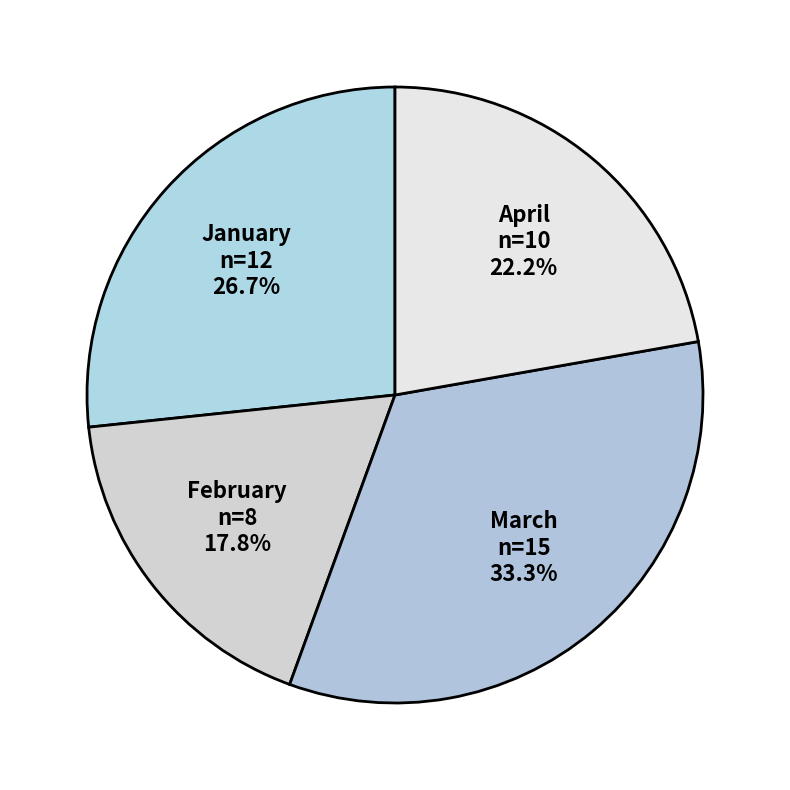

Does February account for over 50% of the chart?

No